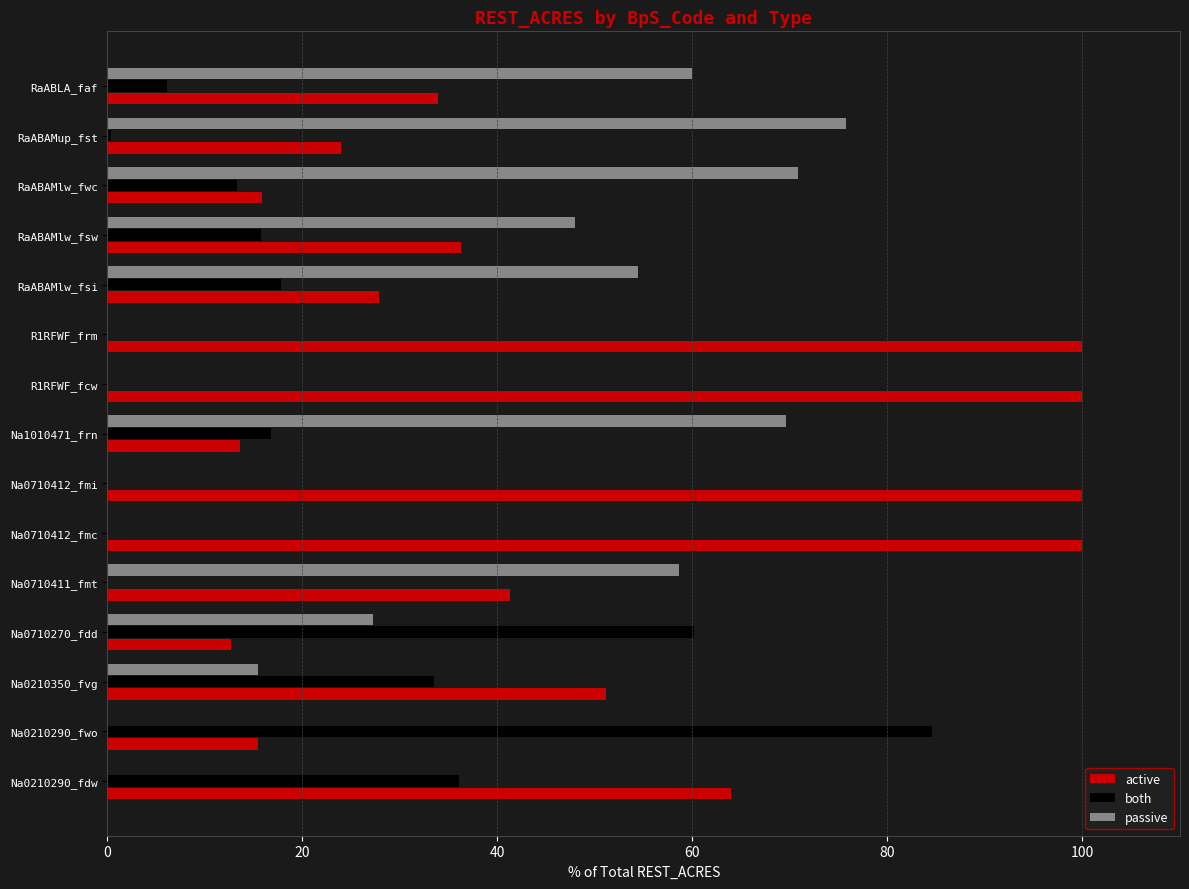

What is the sum of all both values?

284.3